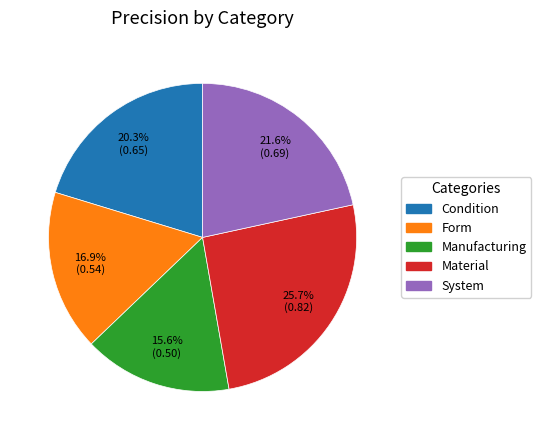

The Condition slice represents 27% of the pie. True or false?

False